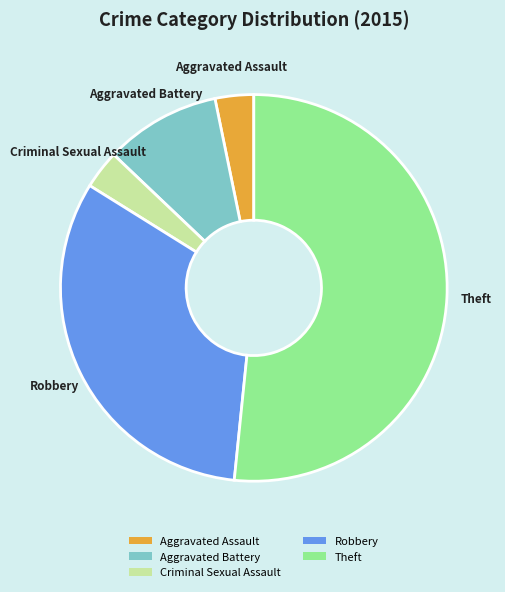

Is Theft the majority of the pie?

Yes